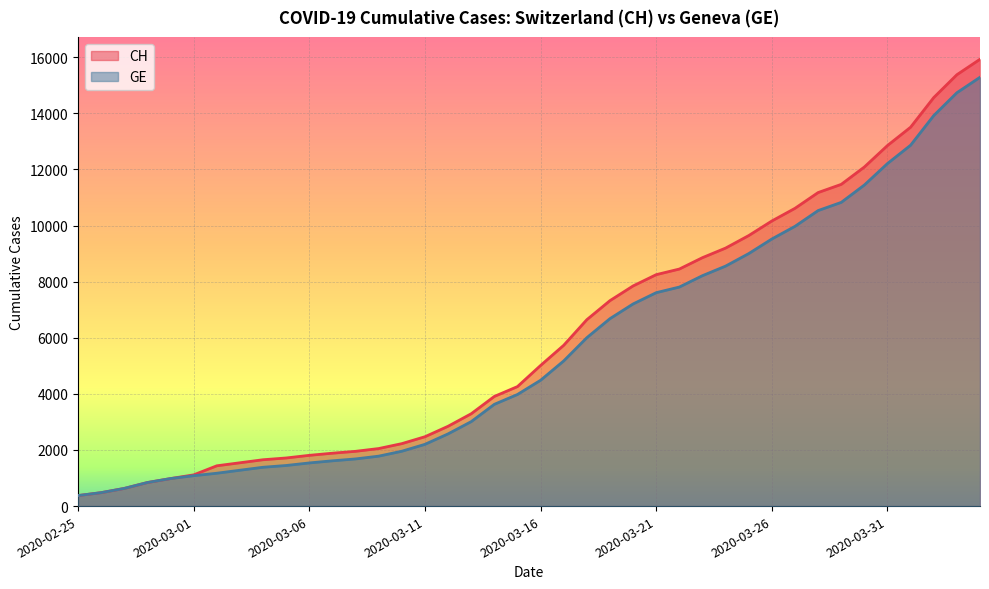

True or false: GE has a value of 7885 at 2020-04-01.

False